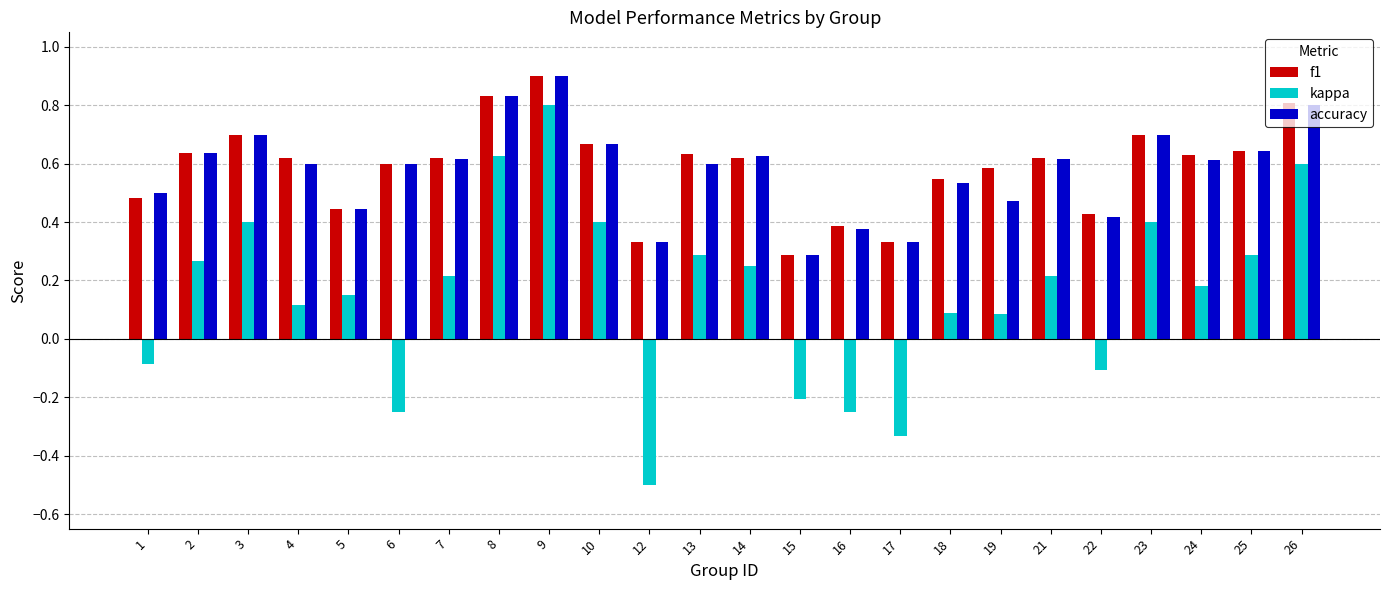

At which category does the chart reach its peak across all series?

9